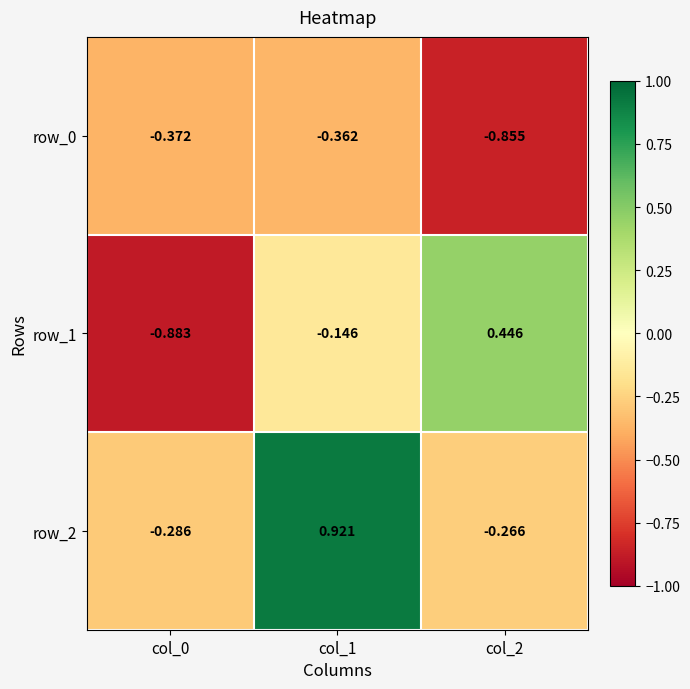

Is the value of row_1 at col_0 greater than the value of row_2 at col_2?

No